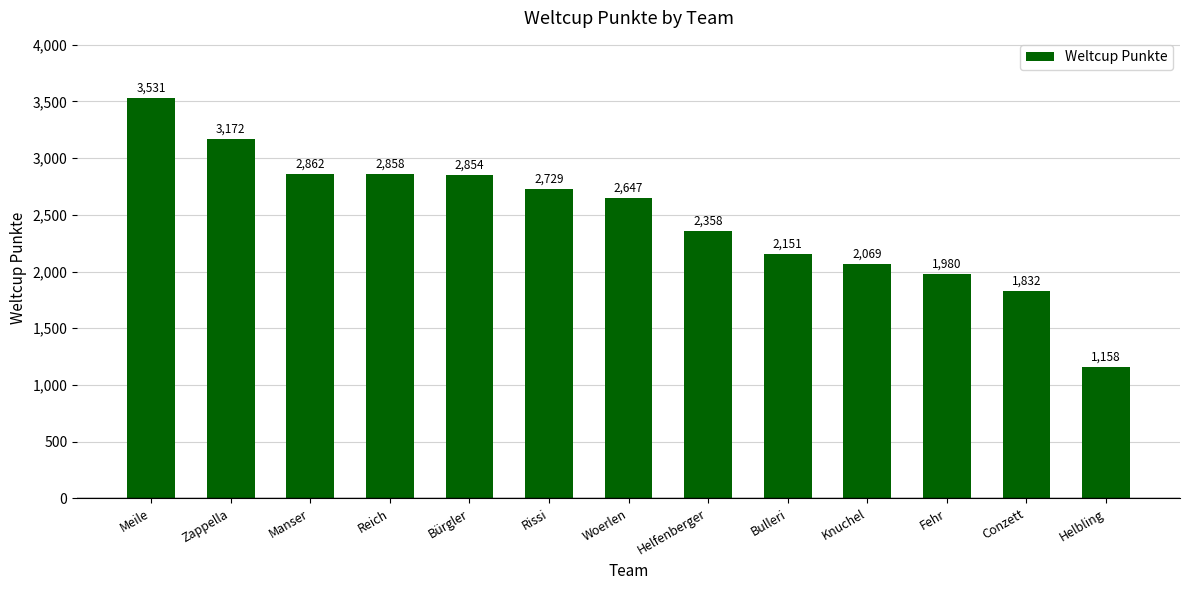

Rank the categories by value from highest to lowest.

Meile, Zappella, Manser, Reich, Bürgler, Rissi, Woerlen, Helfenberger, Bulleri, Knuchel, Fehr, Conzett, Helbling